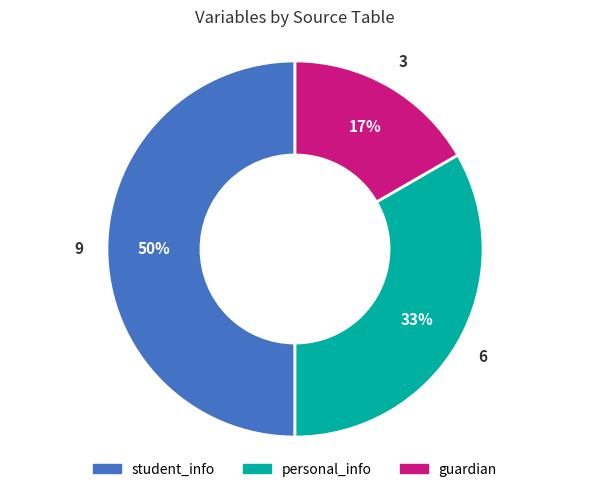

Does personal_info represent more than half of the total?

No